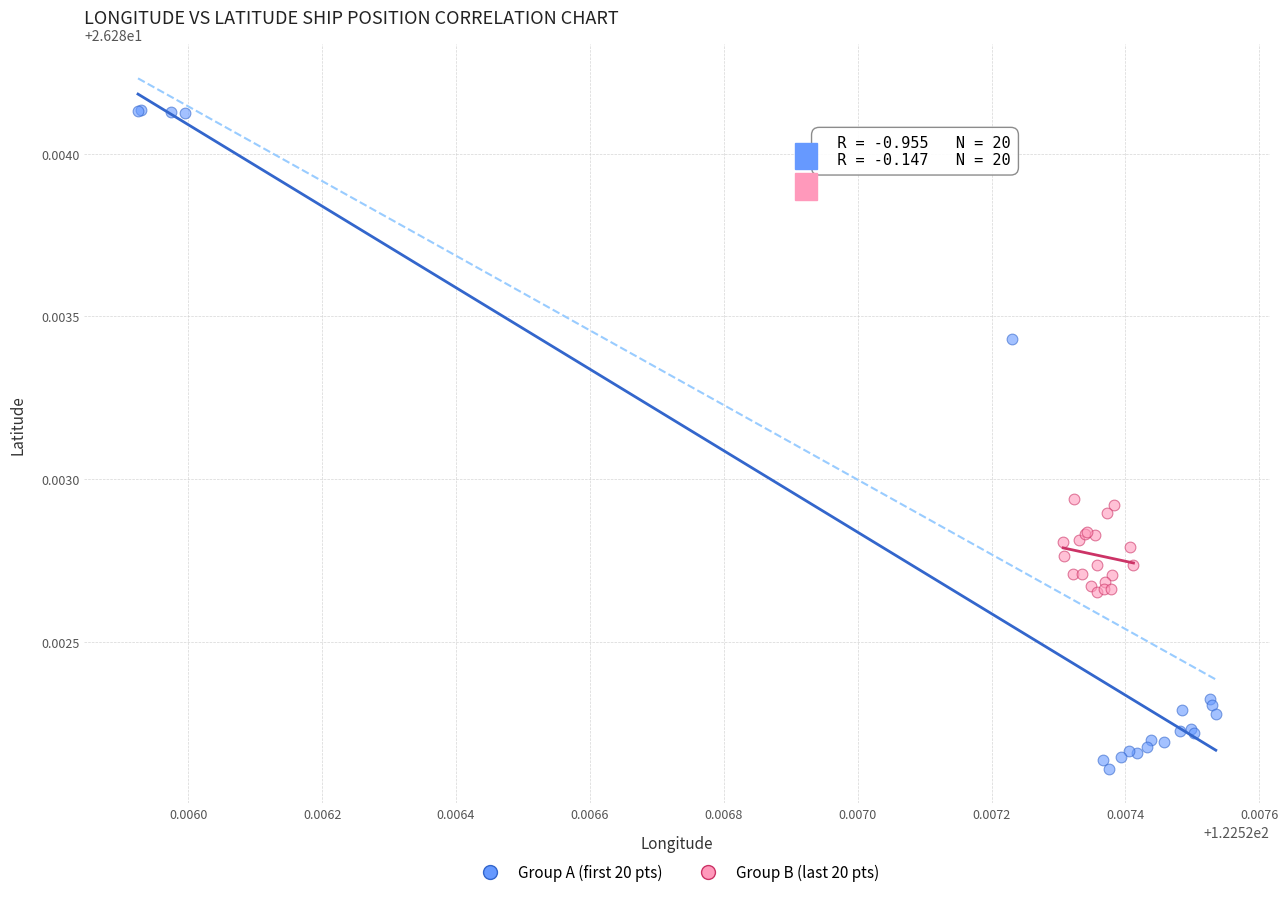

Which series reaches the minimum Y coordinate?

Group A (first 20 pts)